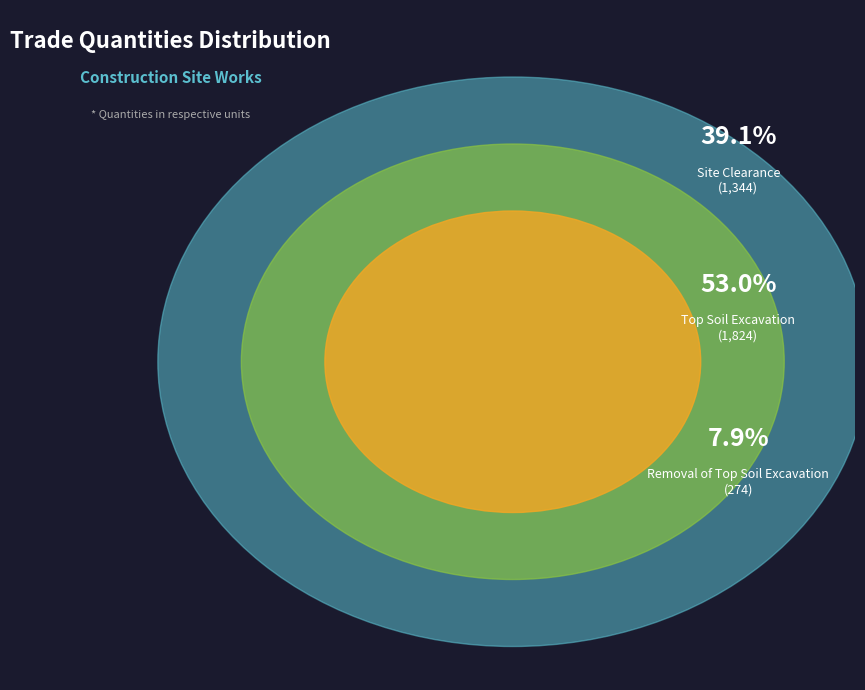

What percentage is the Site Clearance slice, to the nearest percent?

39%